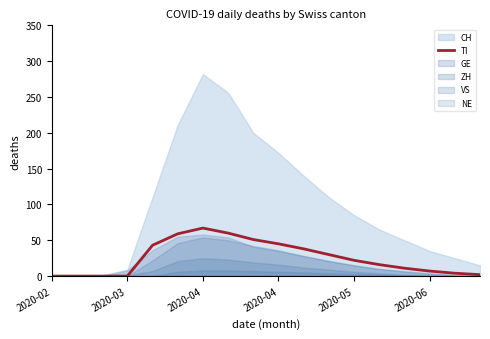

What is the average value?

25